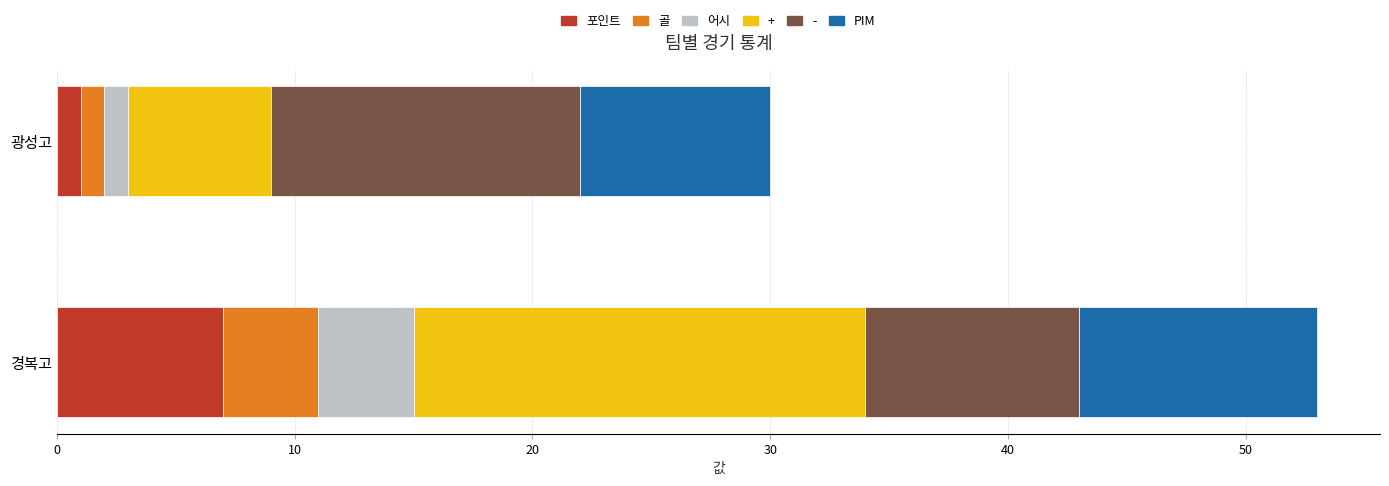

What is the difference between the maximum and minimum values in the 포인트 series?

6